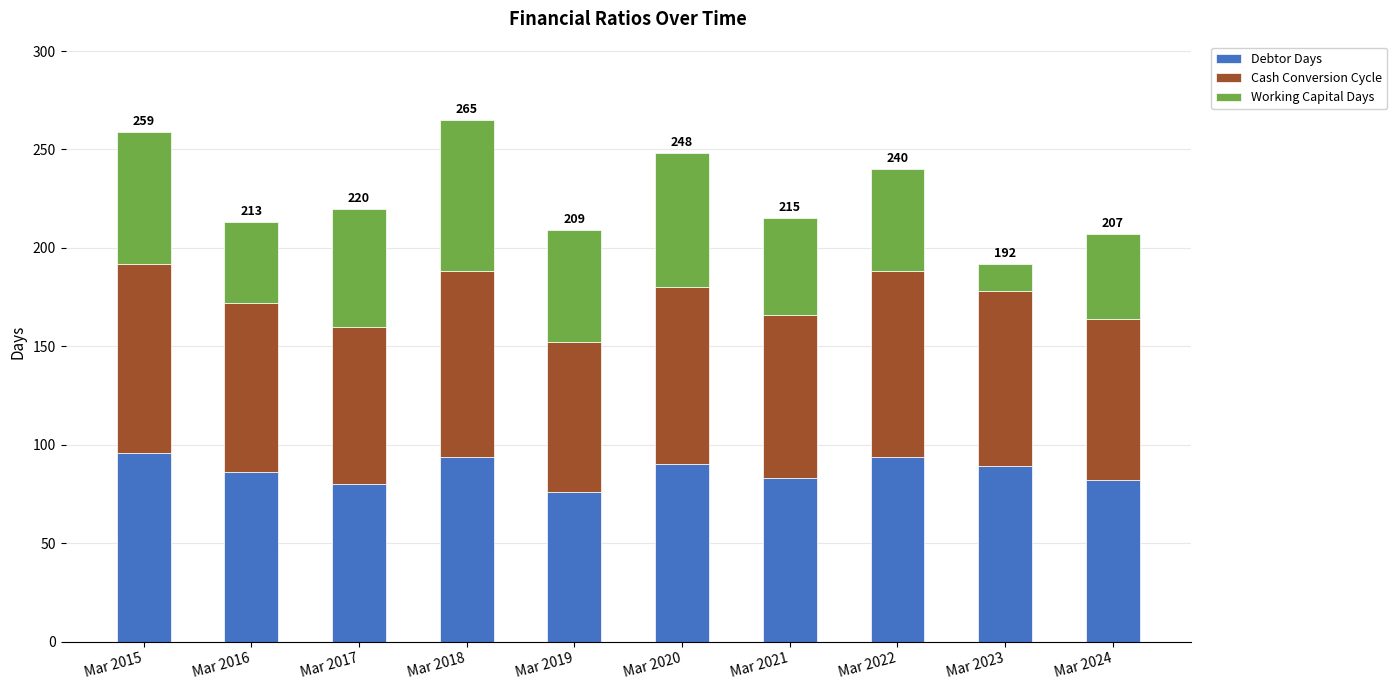

Are the bars grouped side by side (vs. stacked)?

No